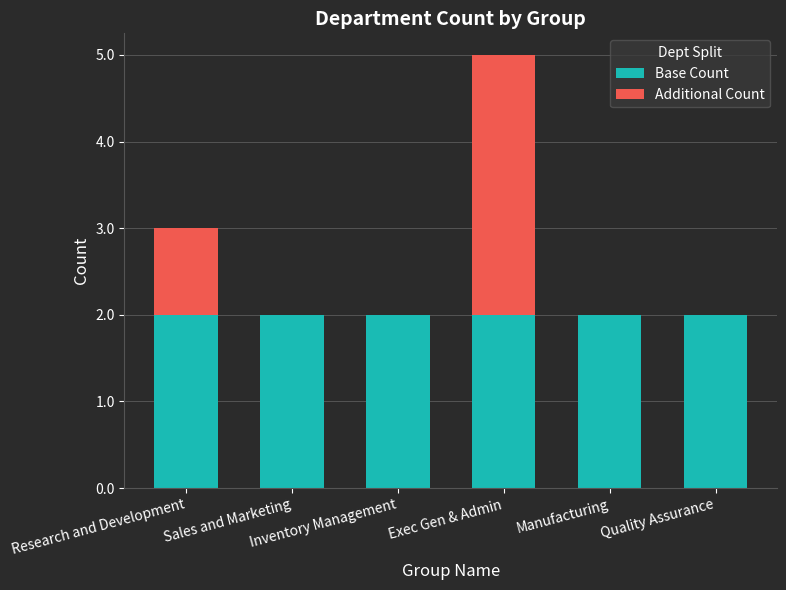

Are the bars horizontal?

No